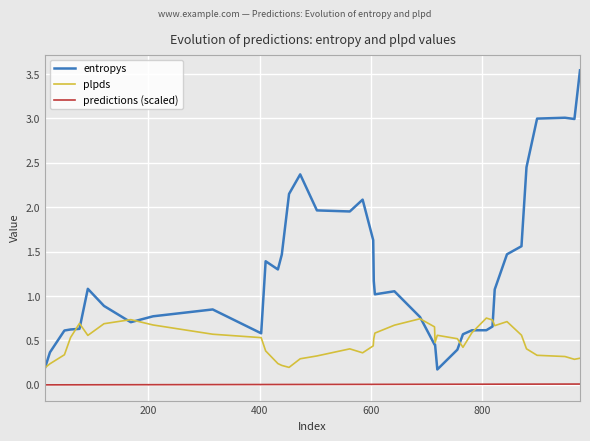

Which series has the largest total across all categories?

entropys